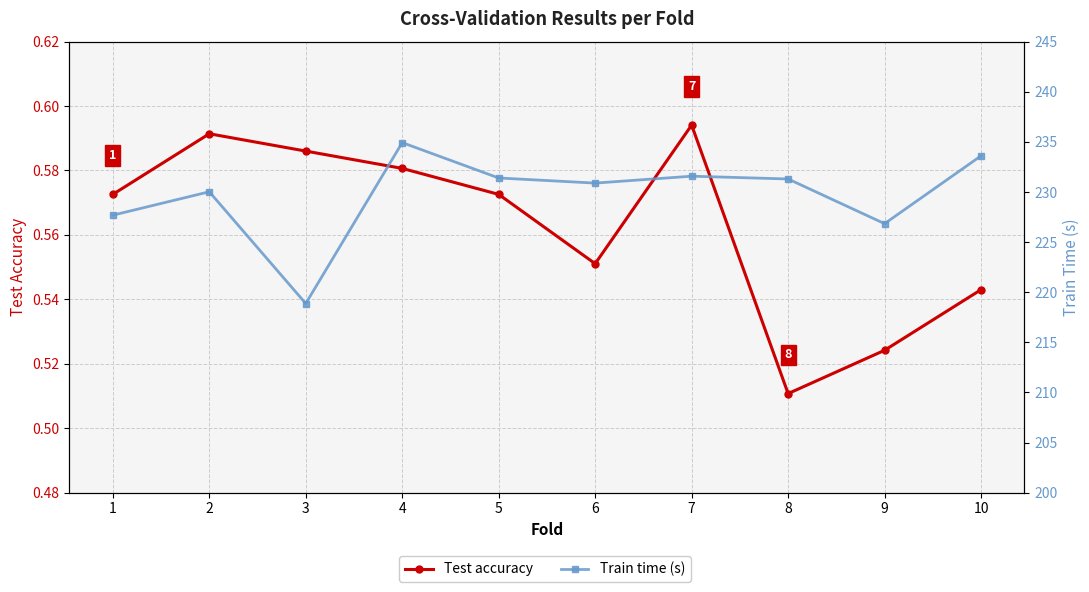

Does the chart have visible grid lines?

Yes